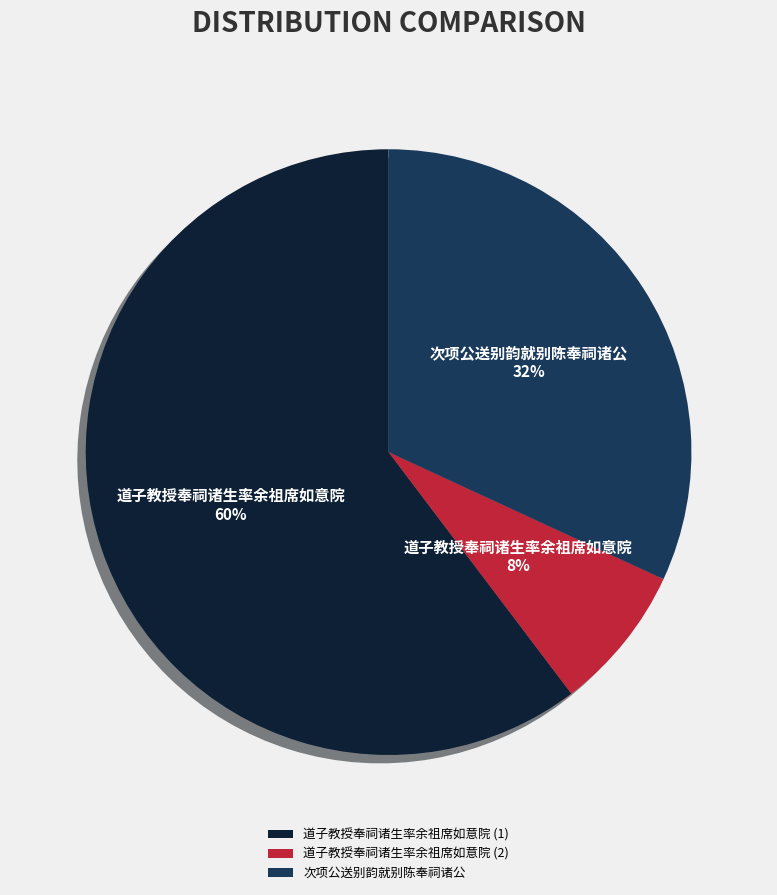

How many segments does this pie chart have?

3